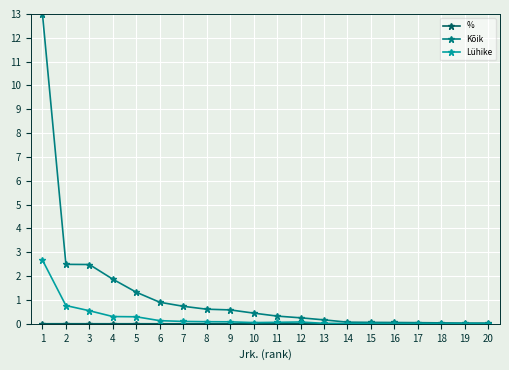

What is the maximum value shown in the chart?

13.0